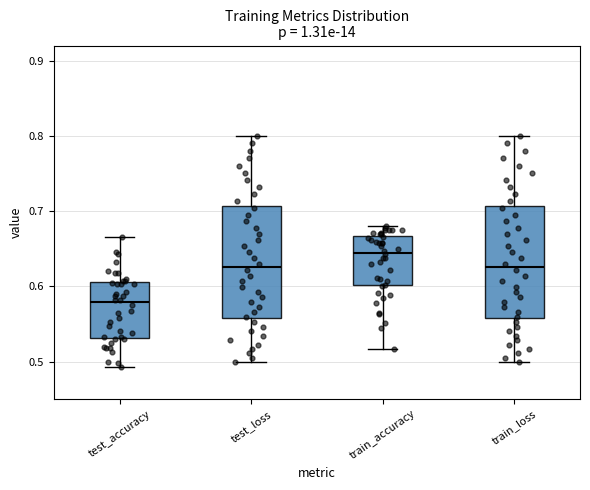

Reading left to right, read every box against the y-axis: the position of its median line, the range the box covers, and the ends of its whiskers. The values are not printed on the chart, so give them approximately, as read against the axis.

test_accuracy: median 0.58, box 0.53 to 0.61, whiskers 0.49 to 0.66
test_loss: median 0.63, box 0.56 to 0.71, whiskers 0.50 to 0.80
train_accuracy: median 0.64, box 0.60 to 0.67, whiskers 0.52 to 0.68
train_loss: median 0.63, box 0.56 to 0.71, whiskers 0.50 to 0.80